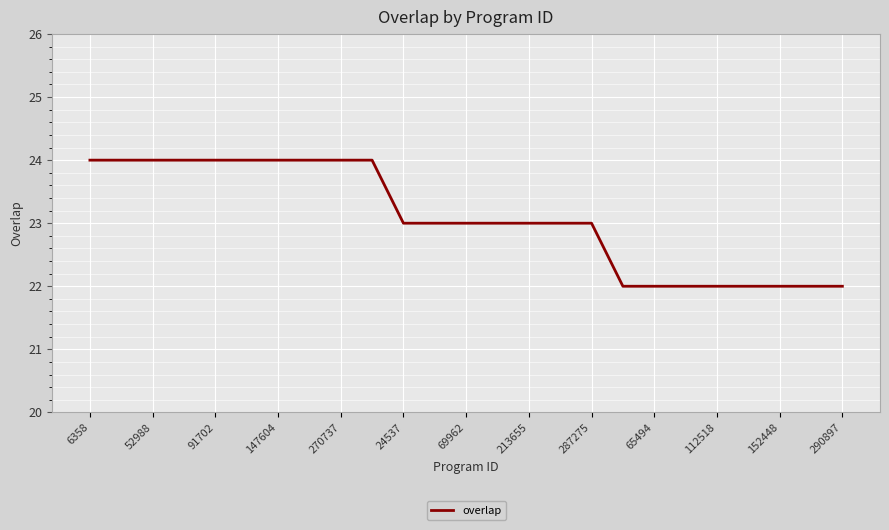

Reading left to right, what are all the values shown in this chart?

24	24	24	24	24	24	24	24	24	24	23	23	23	23	23	23	23	22	22	22	22	22	22	22	22